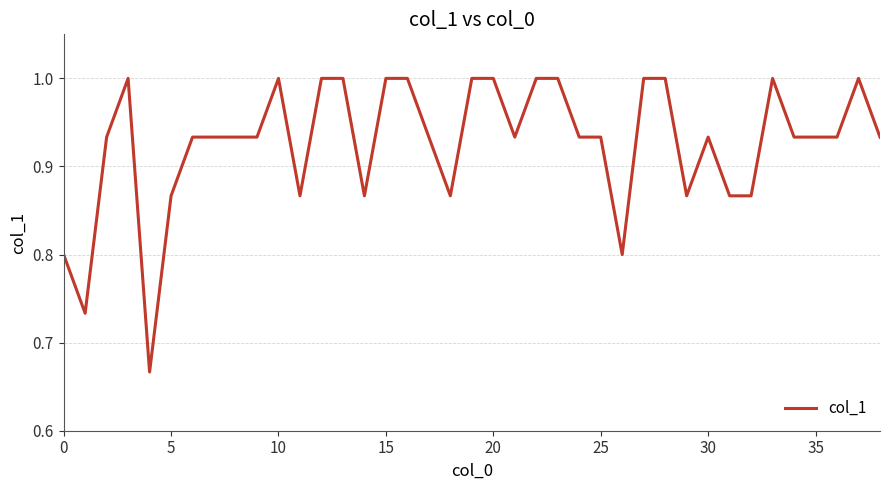

What is the maximum value shown in the chart?

1.0